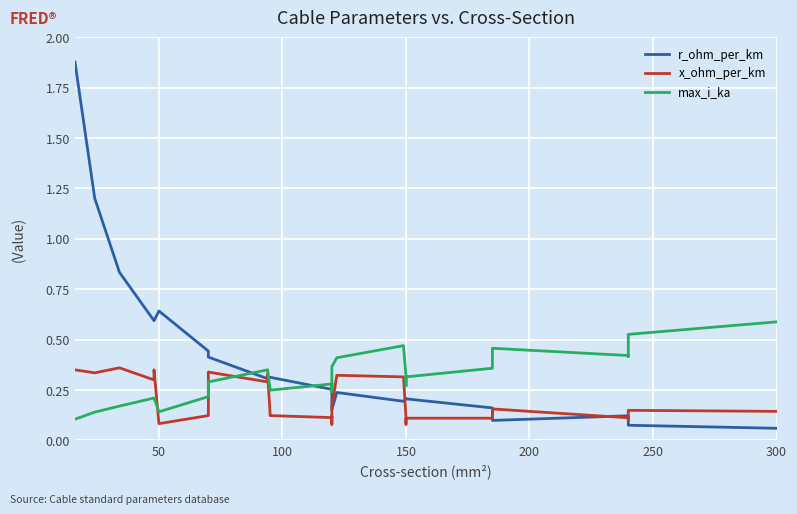

What is the label of the 26th point from the right?

150